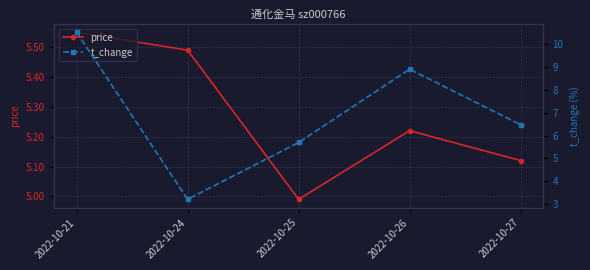

What is the value of the t_change point at the 4th from the left?

8.9